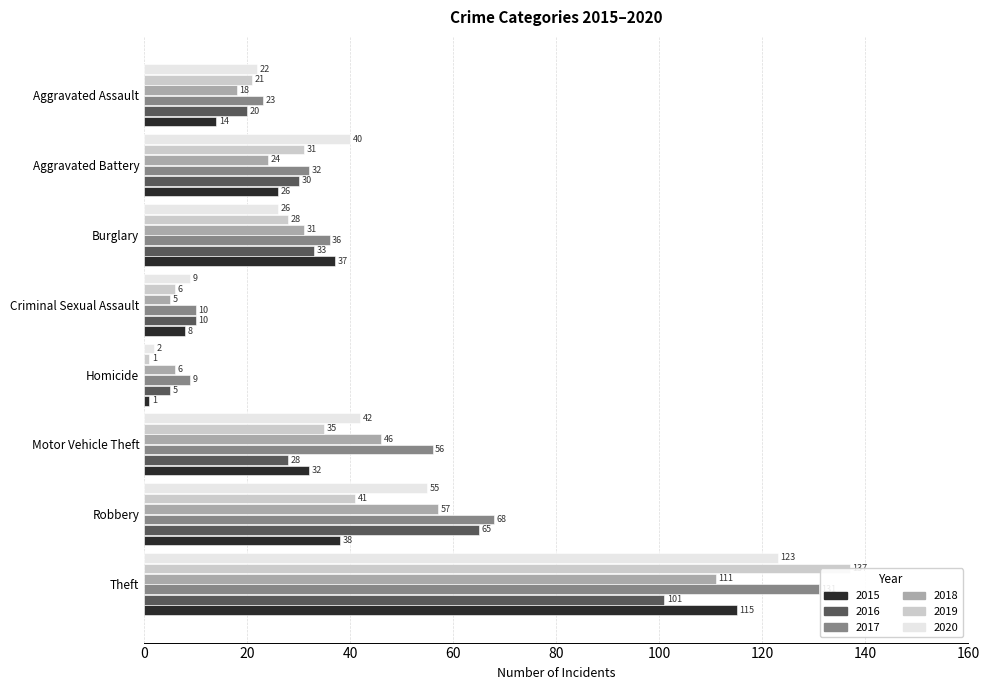

What is the sum of all 2016 values?

292